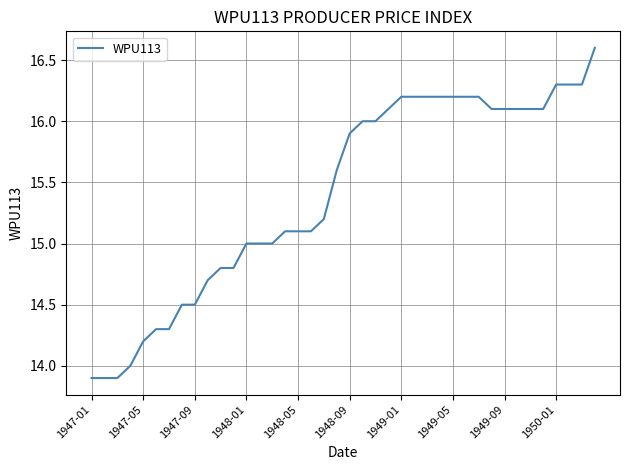

How many lines are shown in the chart?

1